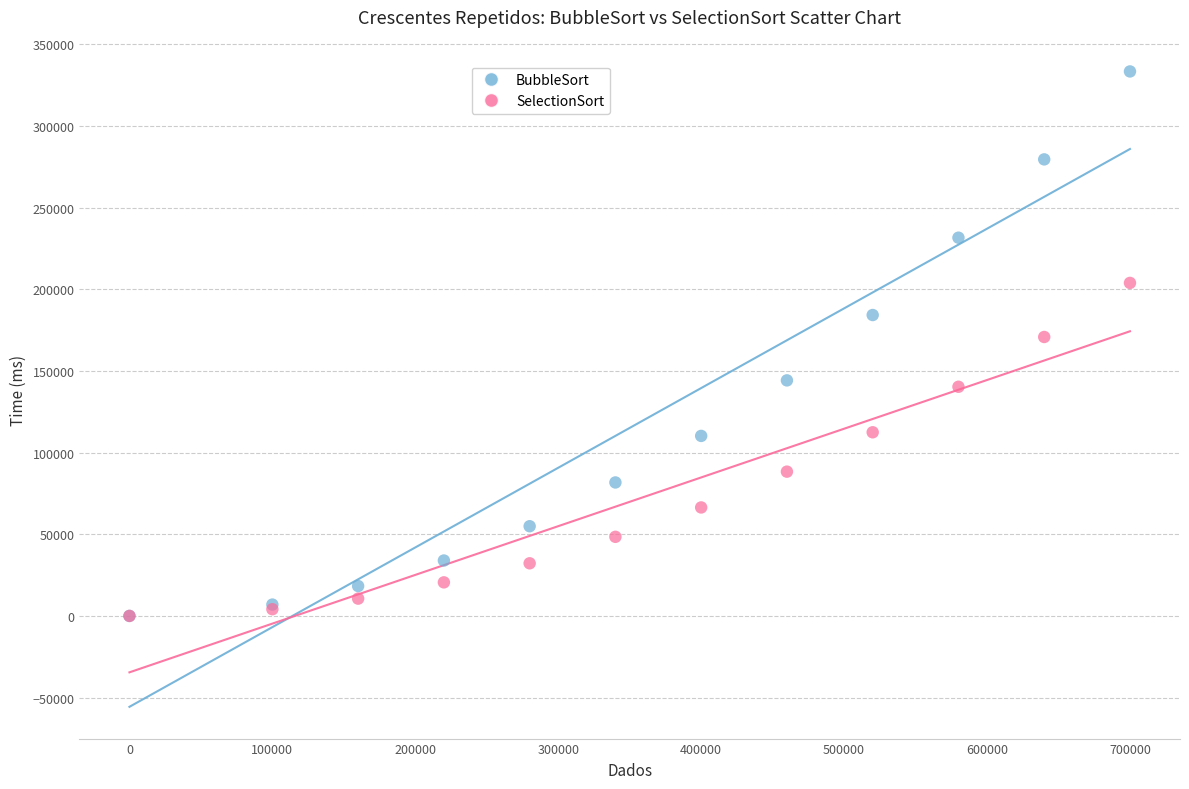

What are all the series names shown in the legend?

BubbleSort, SelectionSort